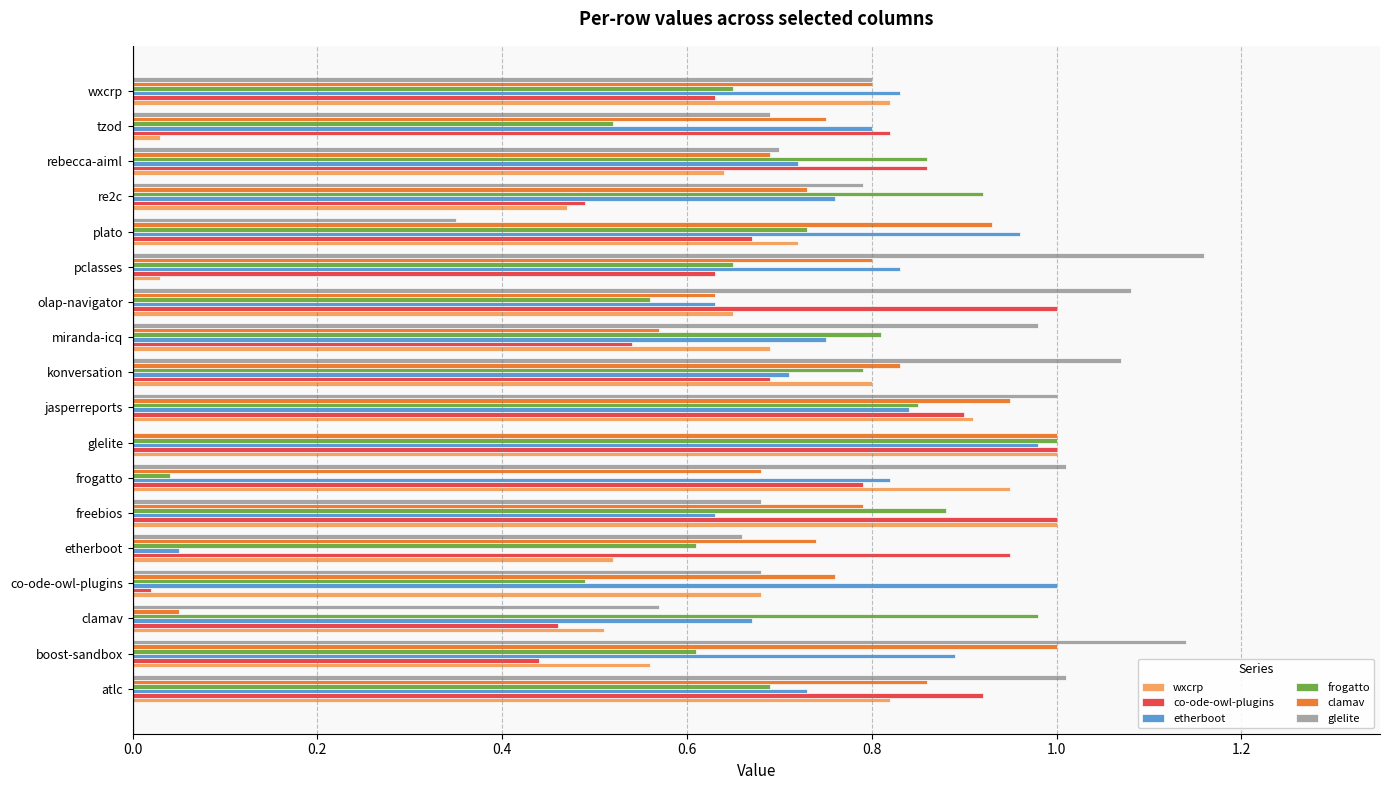

Is it true that glelite equals 1.0 at miranda-icq?

True